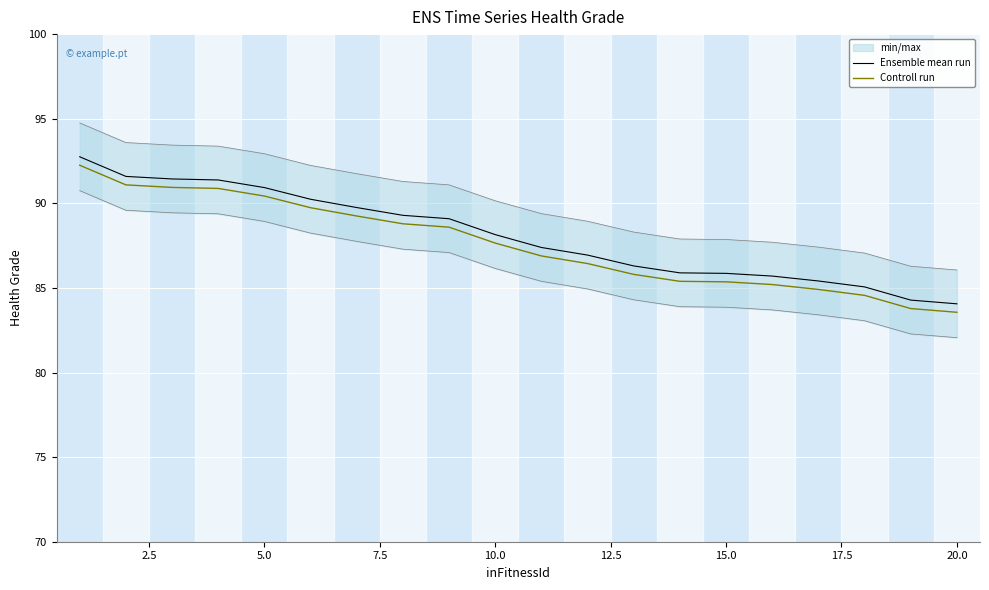

What is the highest value of the Ensemble mean run series?

92.8